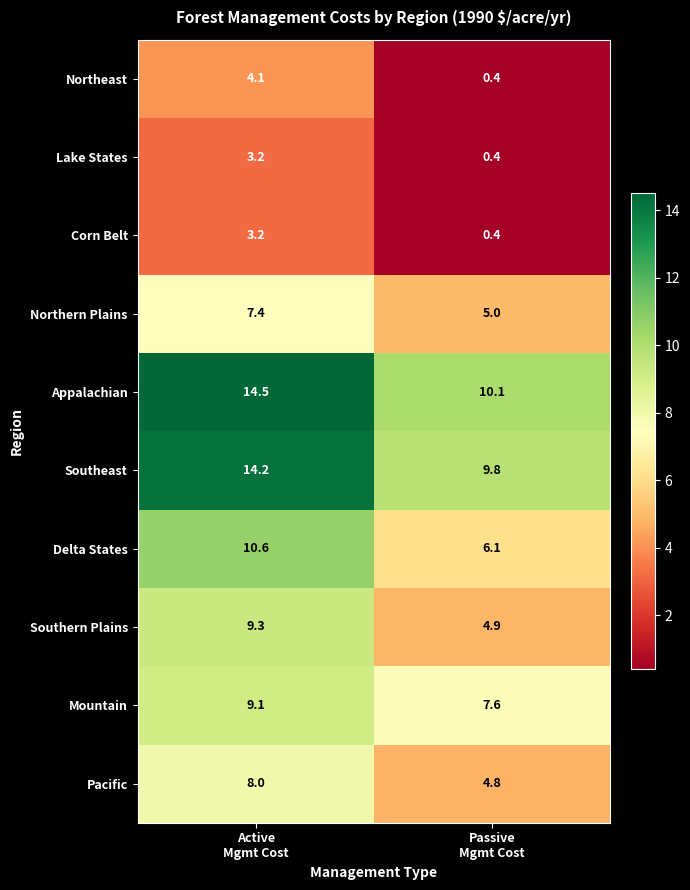

Which series has the widest spread of values?

Delta States